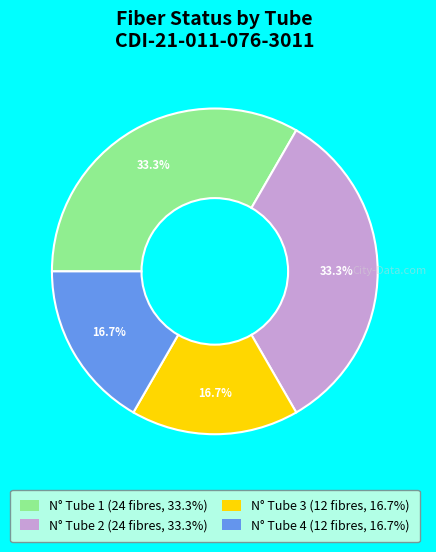

Does any single category account for the majority?

No